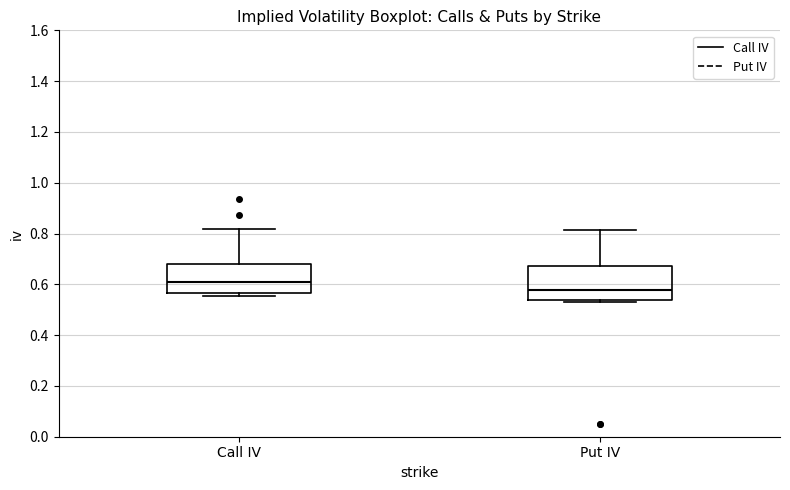

Which box is the tallest, from its lower edge to its upper edge?

Put IV